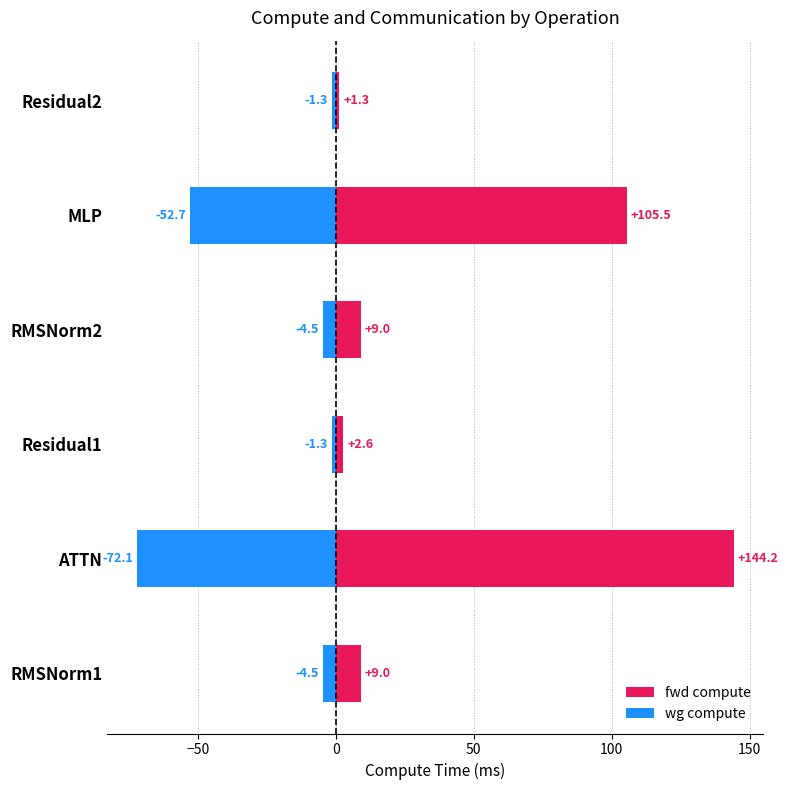

Does the chart contain any negative values?

Yes